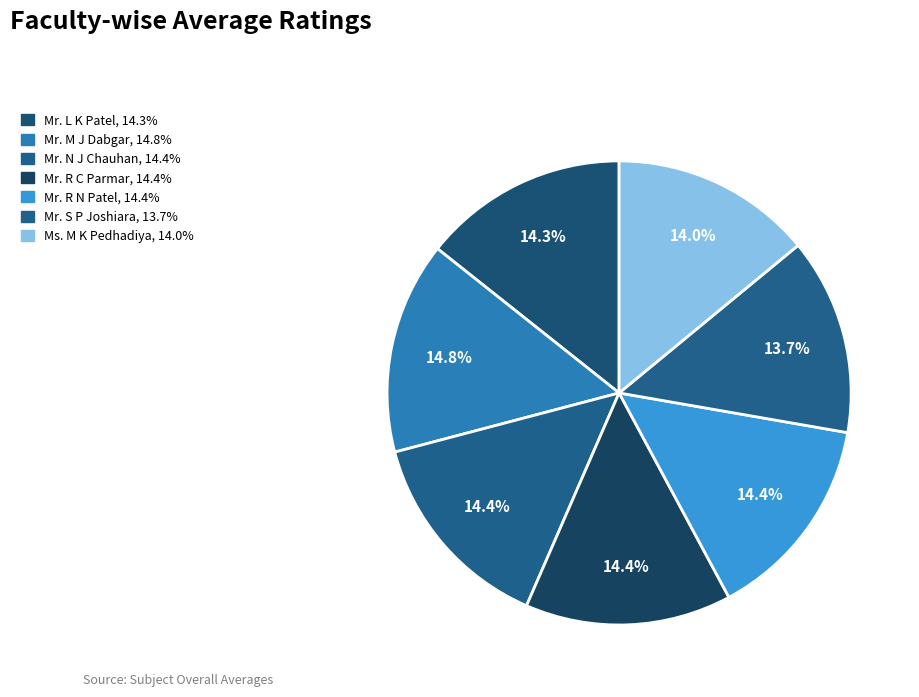

Is it true that Mr. S P Joshiara is 14% of the pie?

True